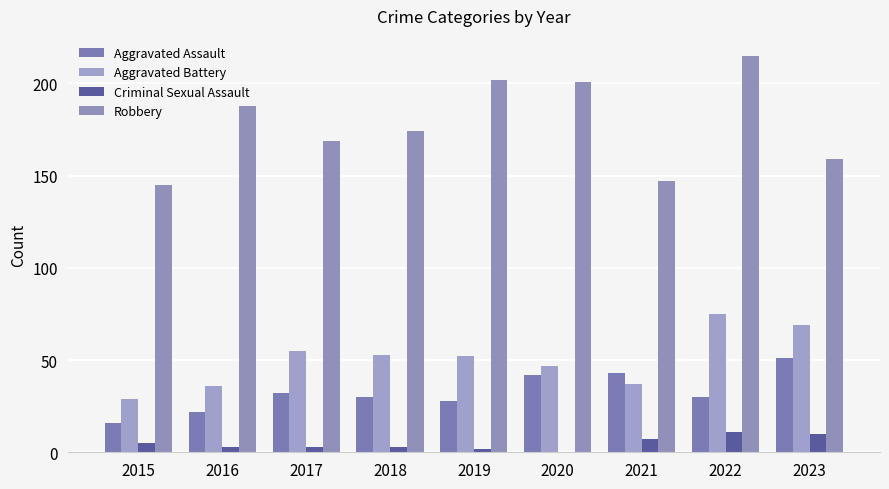

What is the difference between the Criminal Sexual Assault values at 2019 and 2020?

2